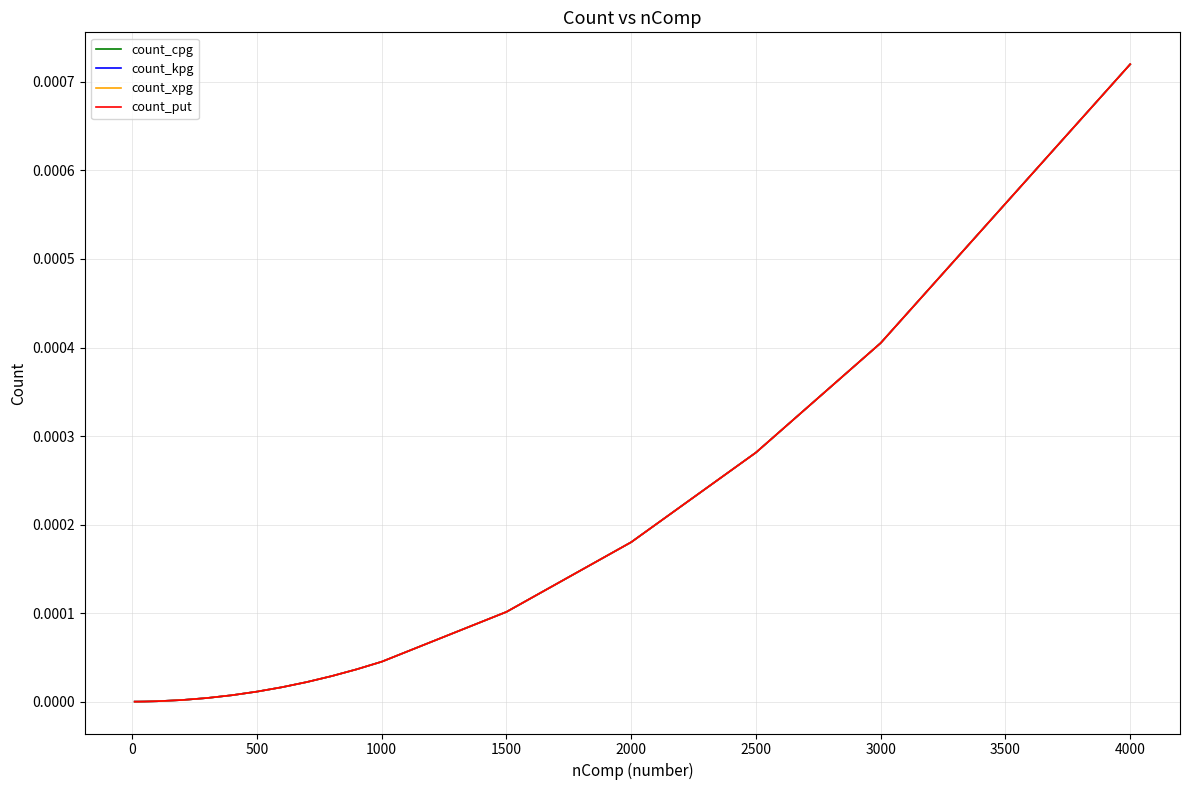

Is this an area chart (filled region under the line)?

No